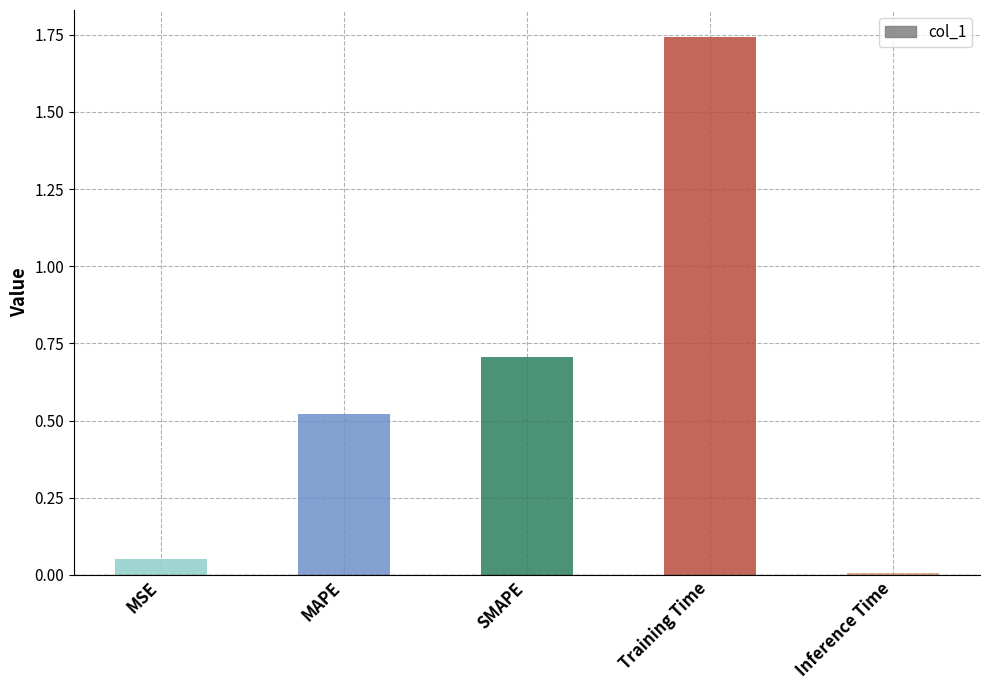

Does the chart contain any negative values?

No